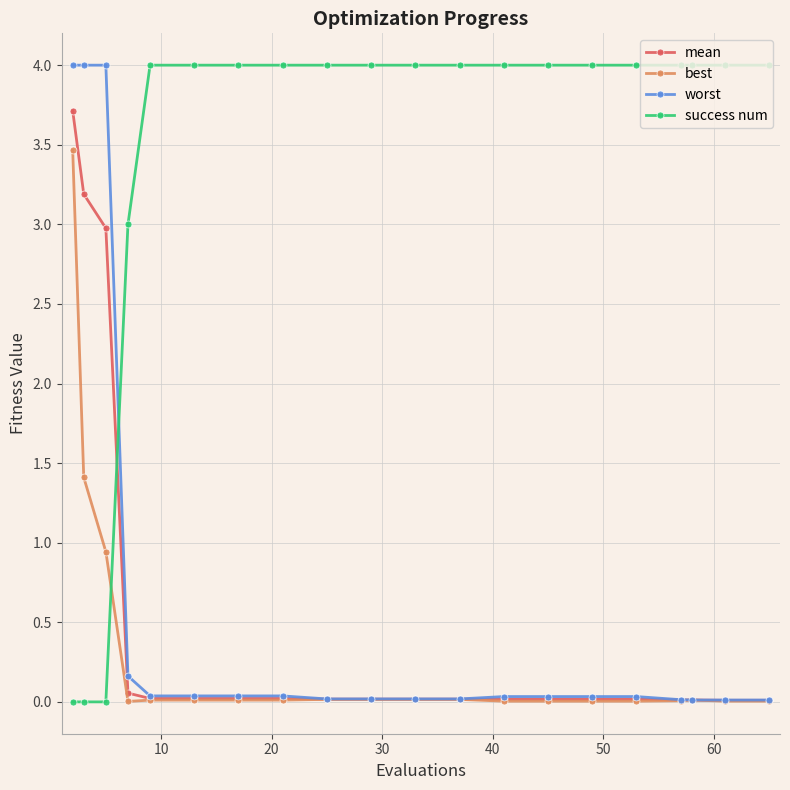

Does the chart display data point markers on the line(s)?

Yes